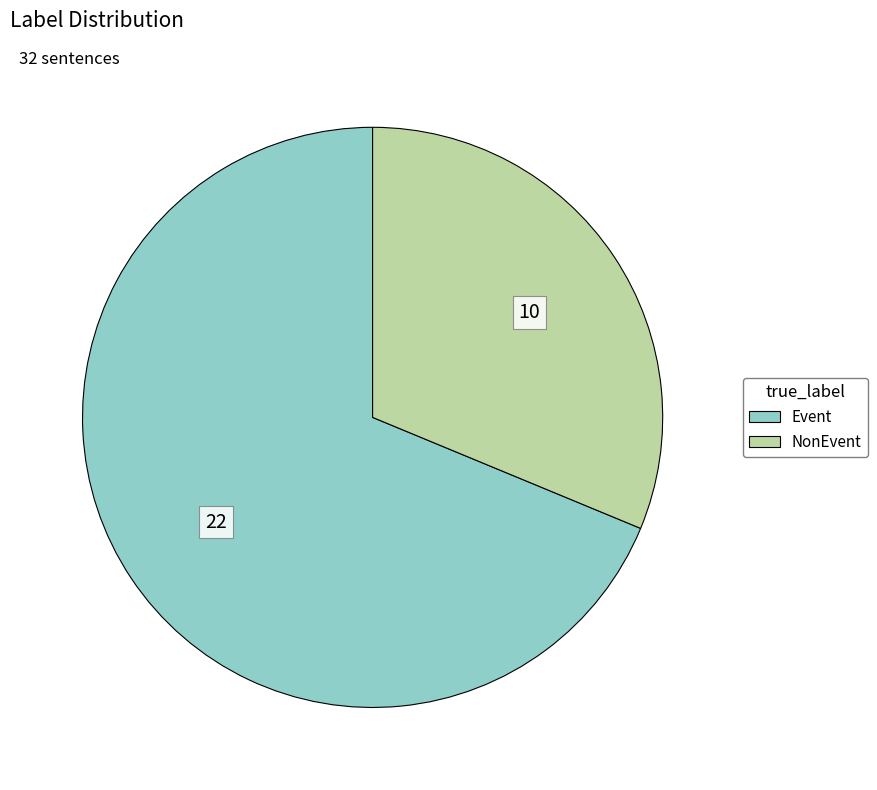

Approximately how many times larger is the value at NonEvent compared to Event?

0.5